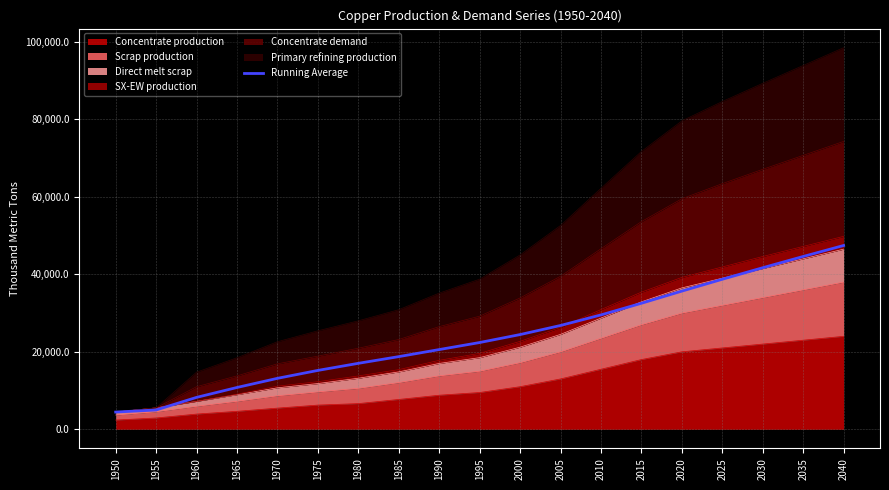

At which category does the chart reach its minimum across all series?

1950